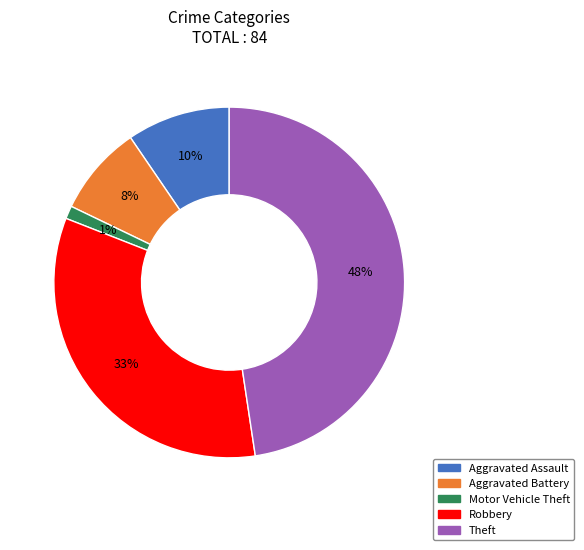

Is it true that Aggravated Assault is 10% of the pie?

True